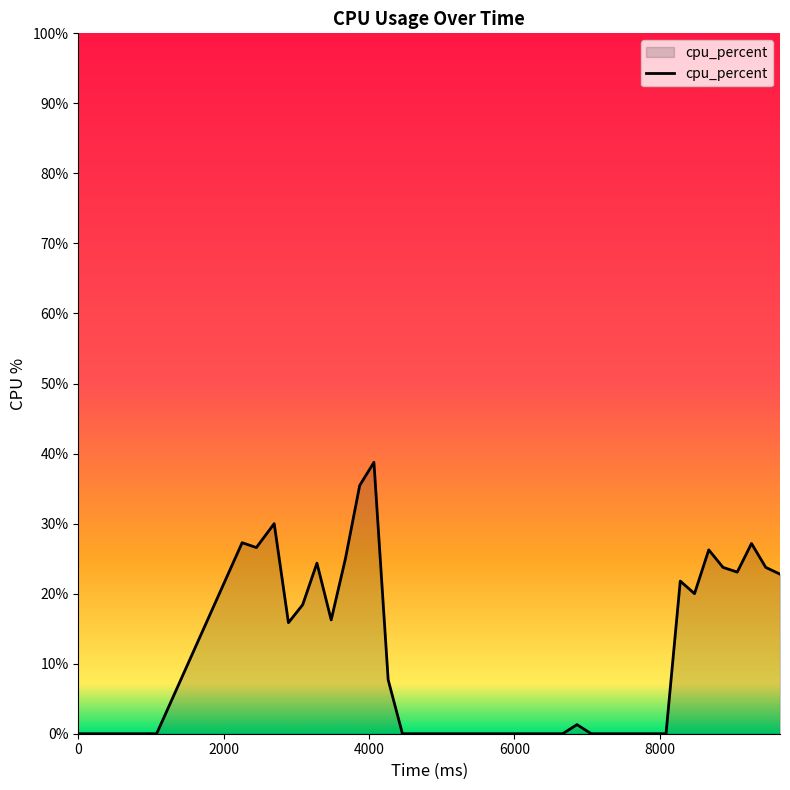

What is the greatest value displayed?

38.8